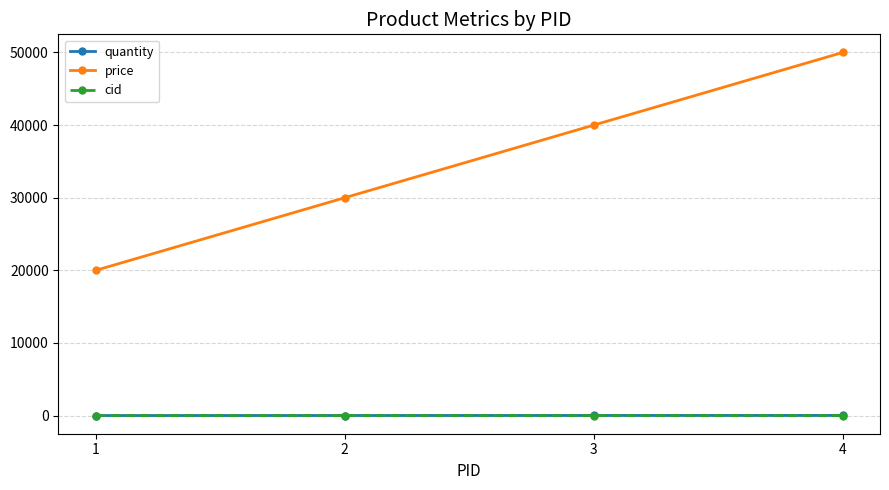

True or false: price and quantity cross at least once.

False